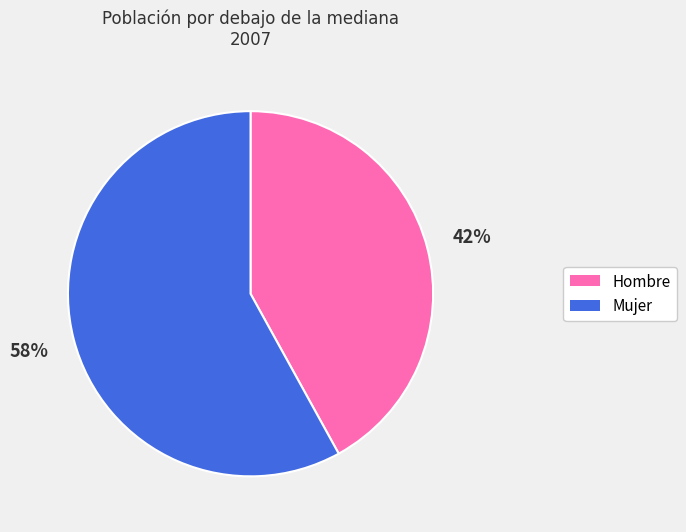

Which slice is the largest?

Mujer